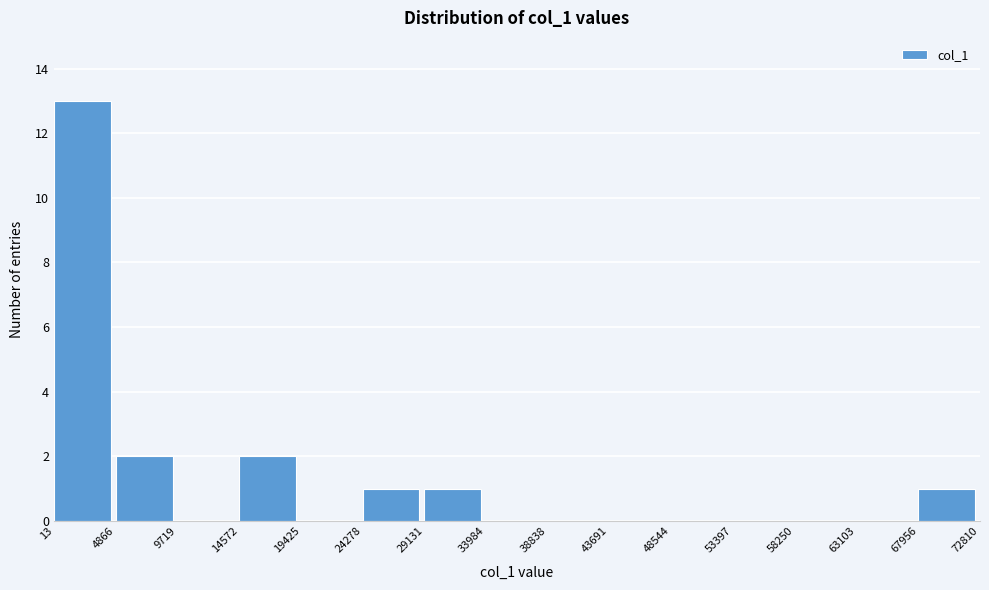

Over which range of the x-axis is the bar tallest?

13 to 4866